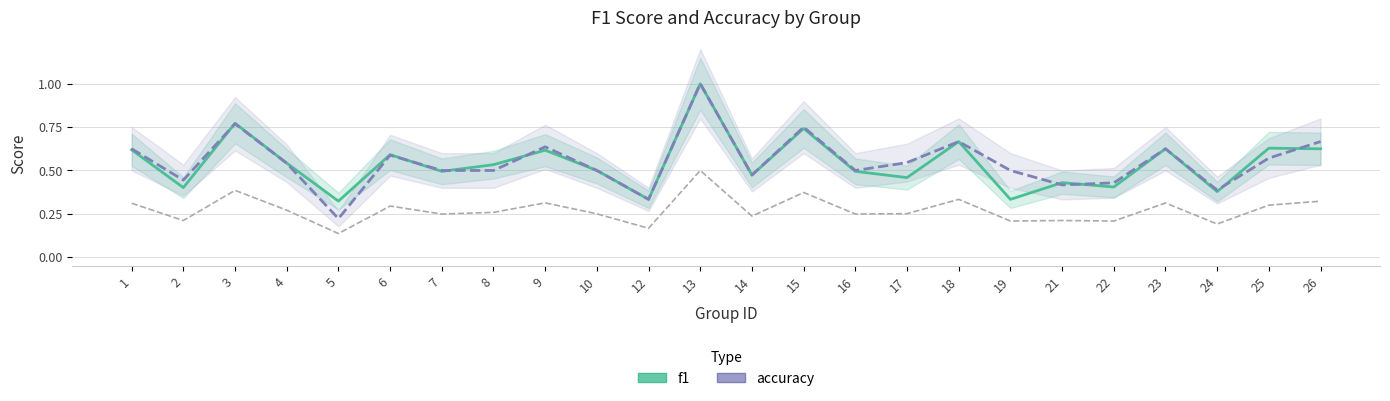

Rank the series at 7 from highest to lowest value.

accuracy, f1